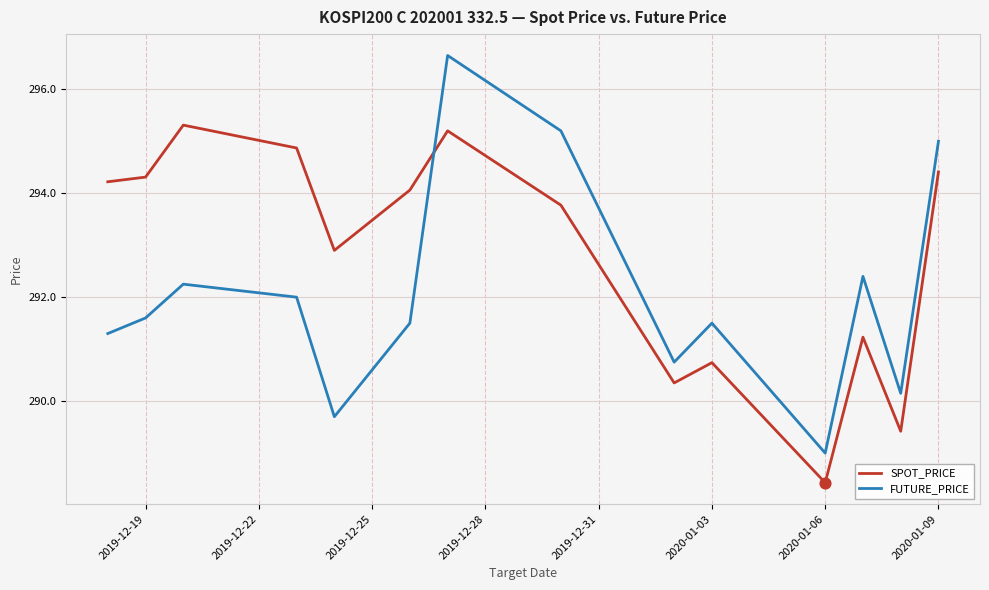

Which series has the largest total across all categories?

SPOT_PRICE